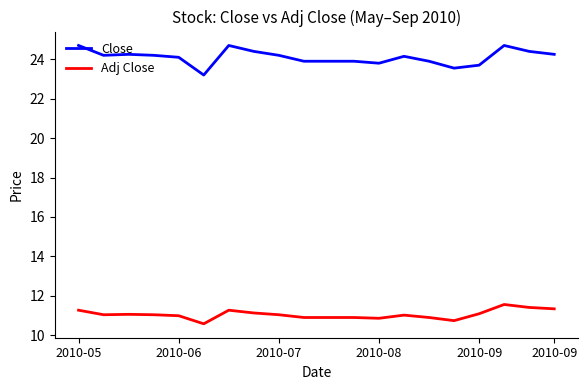

True or false: Close and Adj Close intersect in this chart.

False